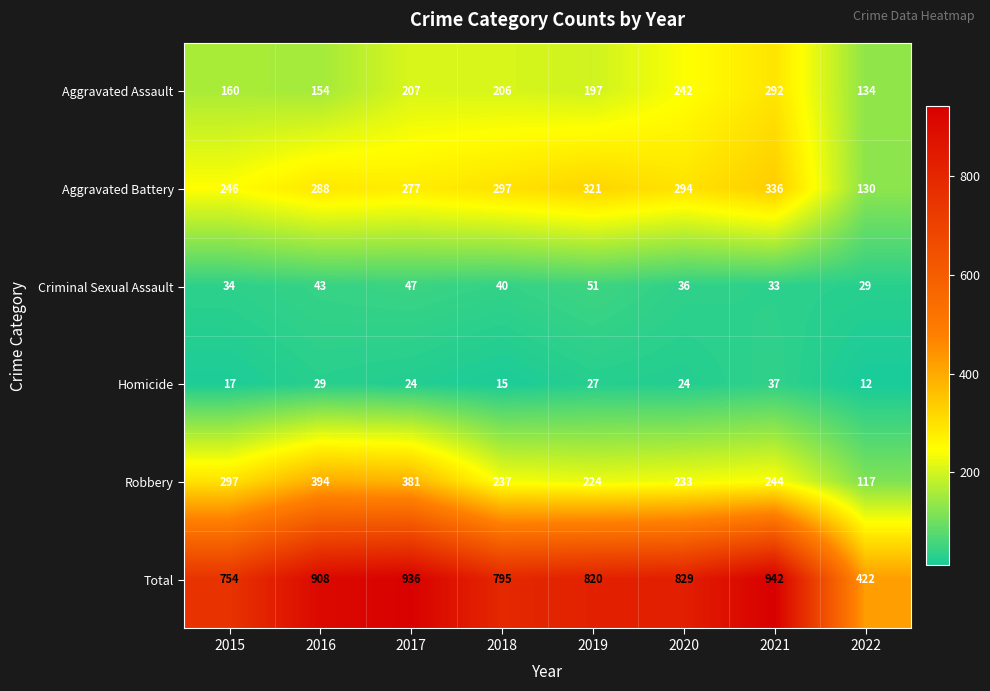

How many data points does each series have?

8